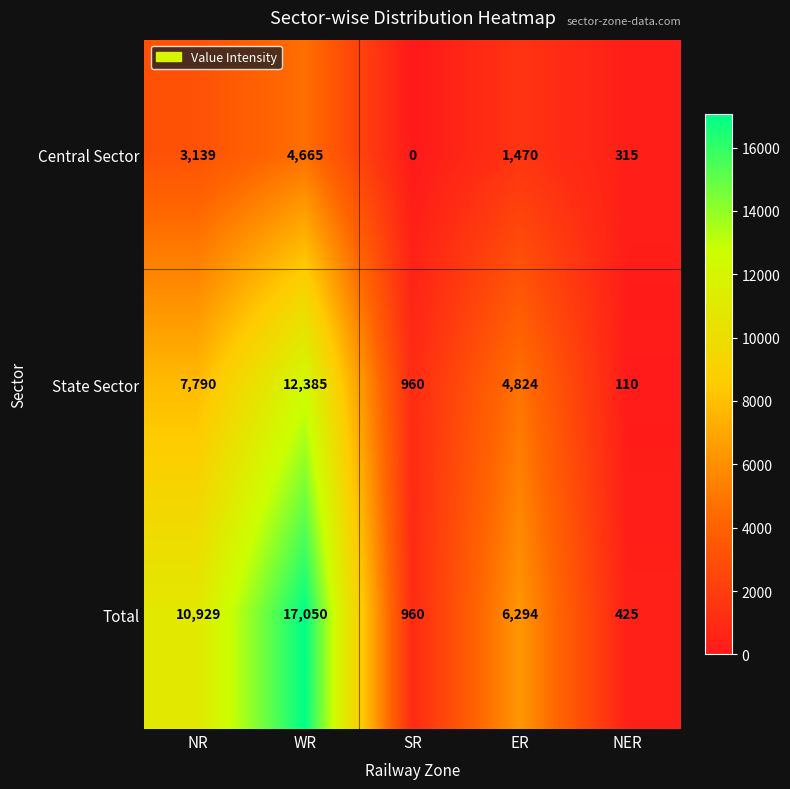

Which series has the widest spread of values?

Total